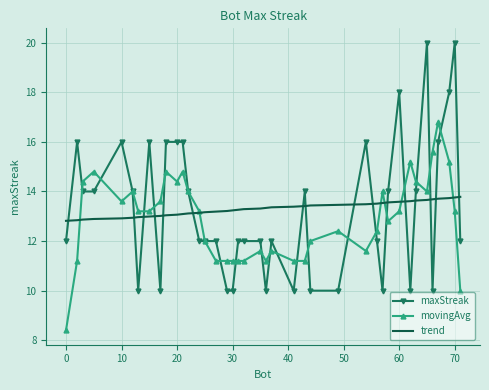

What is the minimum value shown in the chart?

8.4